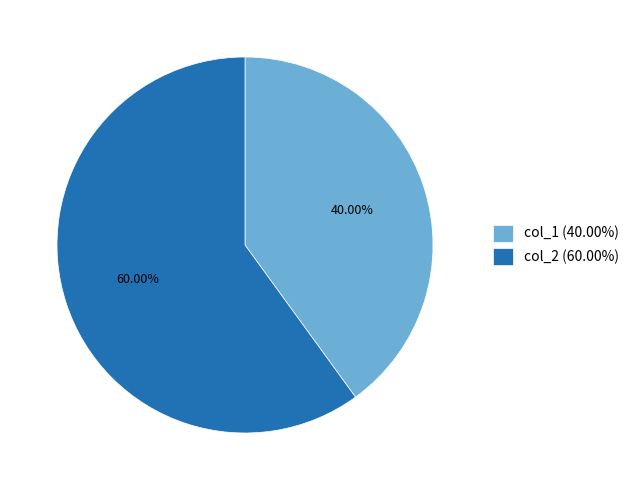

Rank the categories by value from lowest to highest.

col_1, col_2